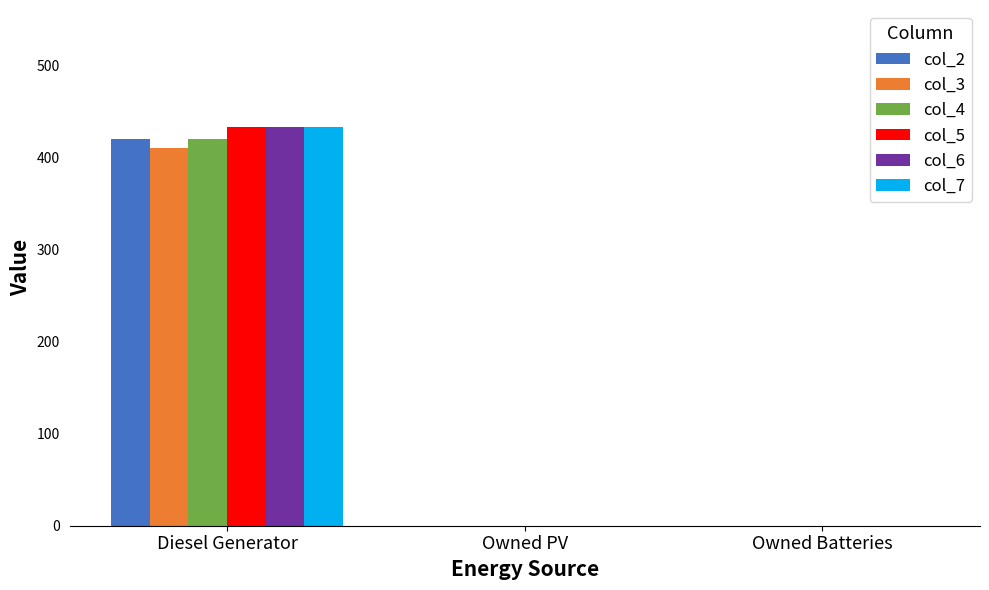

What is the greatest value displayed?

433